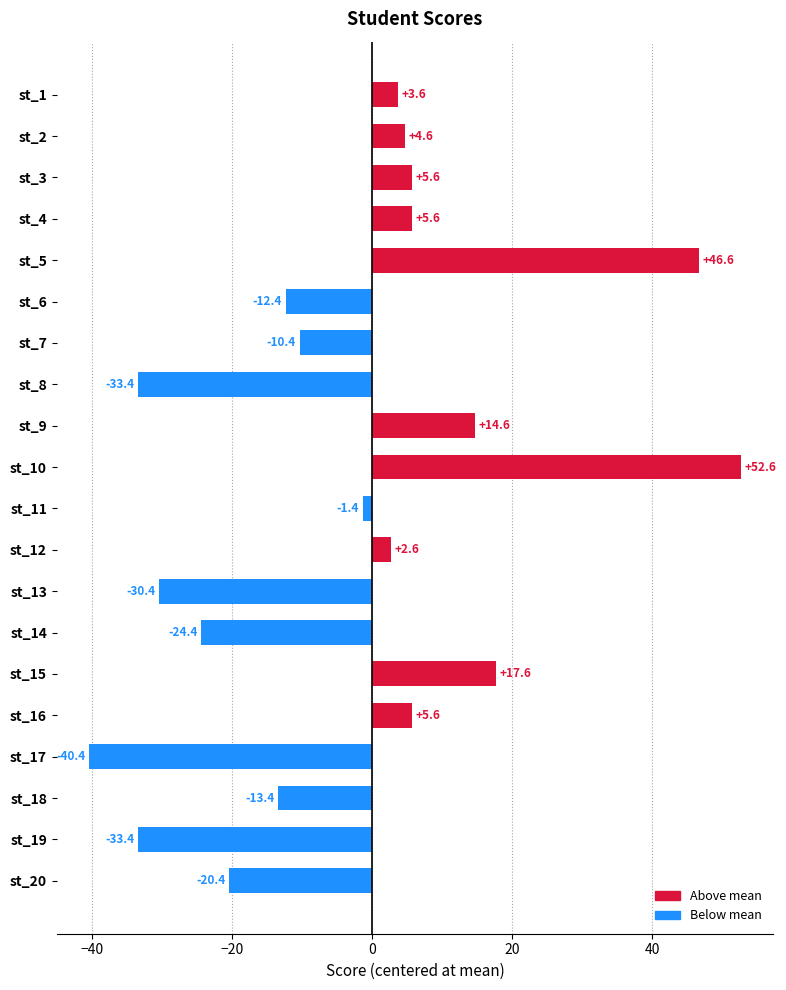

What is the difference between the maximum and minimum values?

93.0